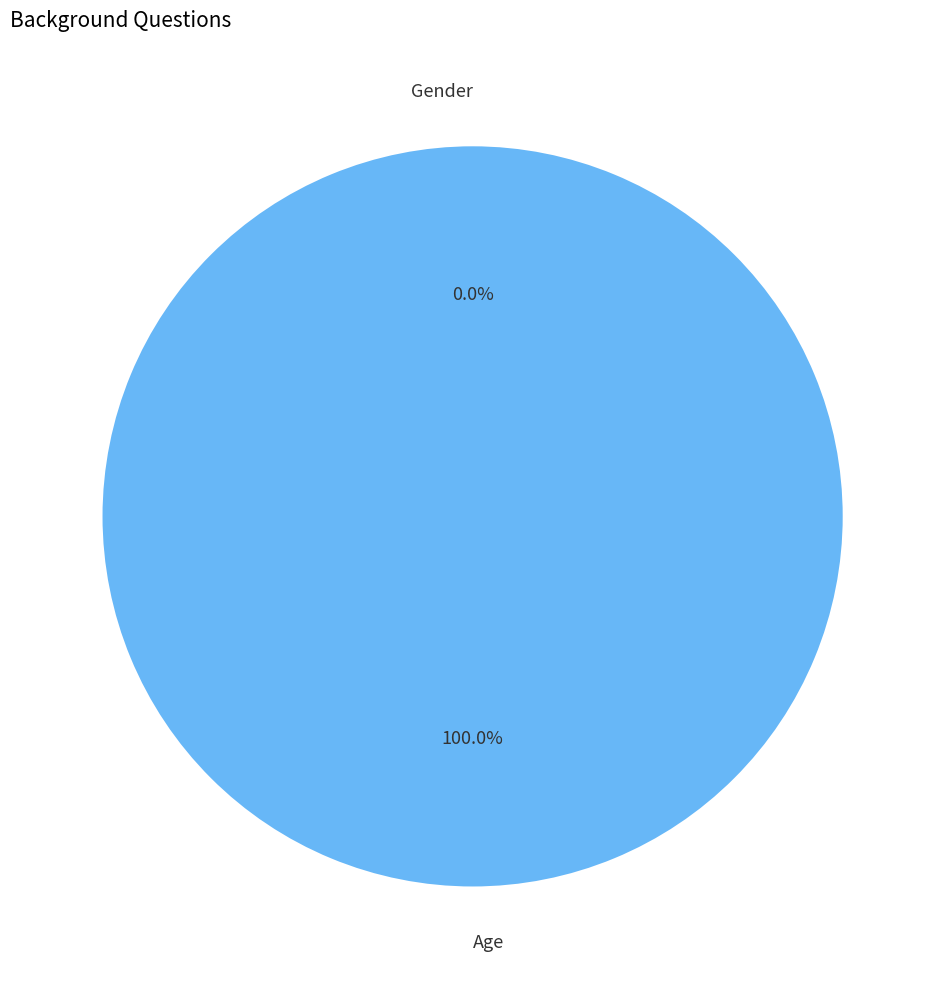

What percentage do Gender and Age together represent?

100.0%